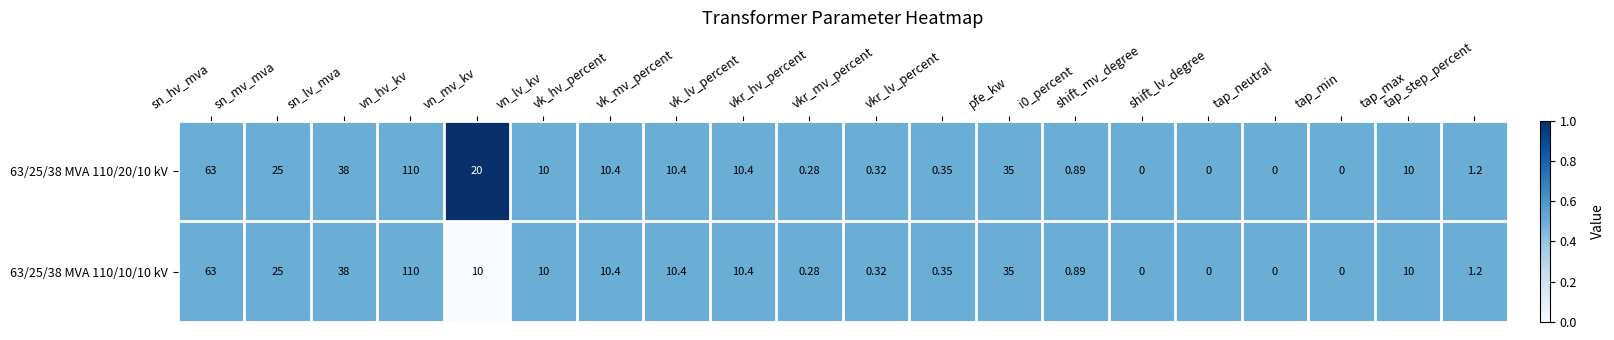

At which category is the sum across all series the highest?

vn_hv_kv